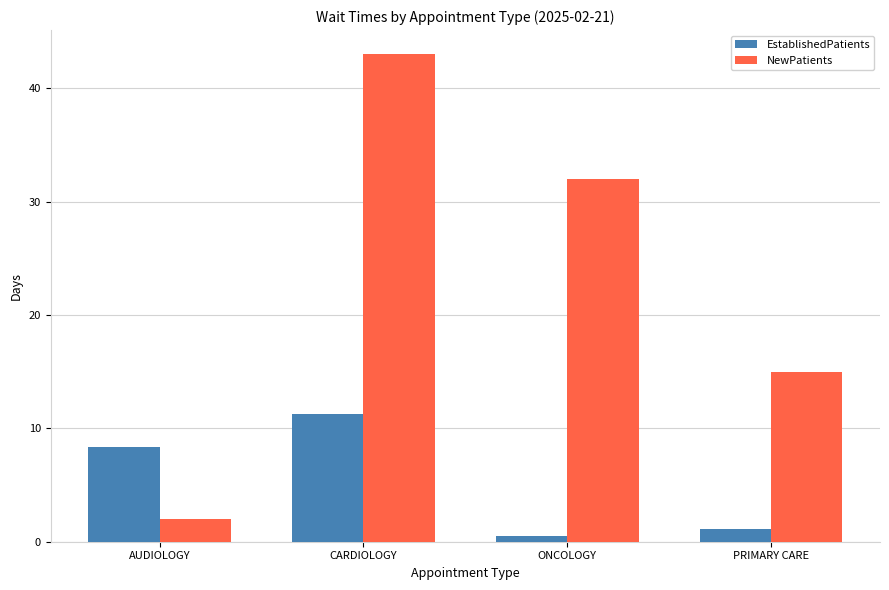

What is the total value across all series at CARDIOLOGY?

54.3